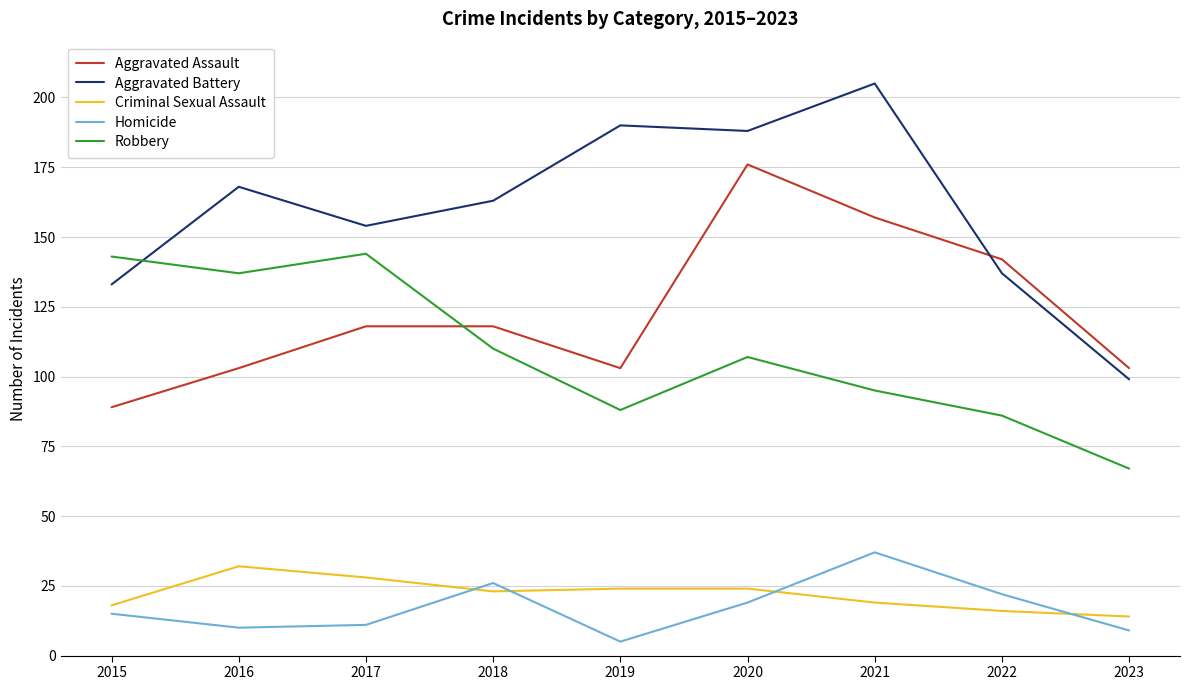

Reading left to right, transcribe all the data shown in this chart.

Aggravated Assault: 2015=89	2016=103	2017=118	2018=118	2019=103	2020=176	2021=157	2022=142	2023=103
Aggravated Battery: 2015=133	2016=168	2017=154	2018=163	2019=190	2020=188	2021=205	2022=137	2023=99
Criminal Sexual Assault: 2015=18	2016=32	2017=28	2018=23	2019=24	2020=24	2021=19	2022=16	2023=14
Homicide: 2015=15	2016=10	2017=11	2018=26	2019=5	2020=19	2021=37	2022=22	2023=9
Robbery: 2015=143	2016=137	2017=144	2018=110	2019=88	2020=107	2021=95	2022=86	2023=67